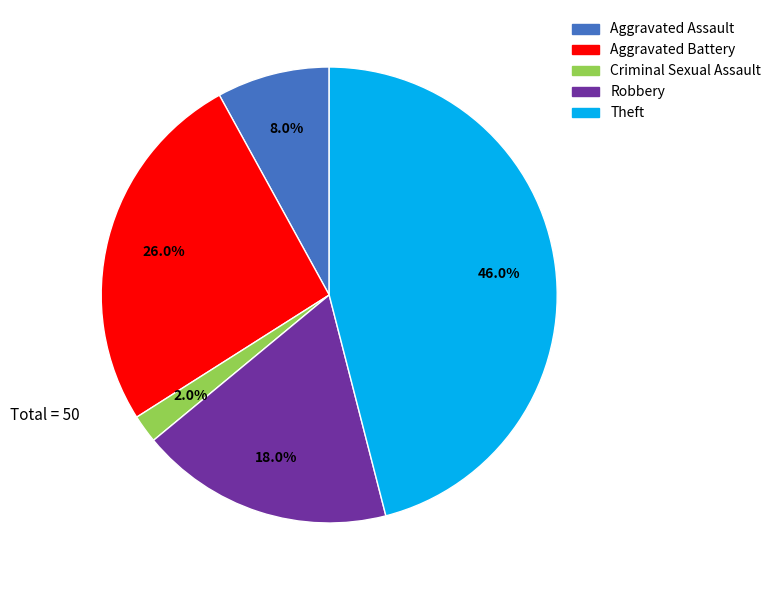

Which has a higher value, Robbery or Theft?

Theft